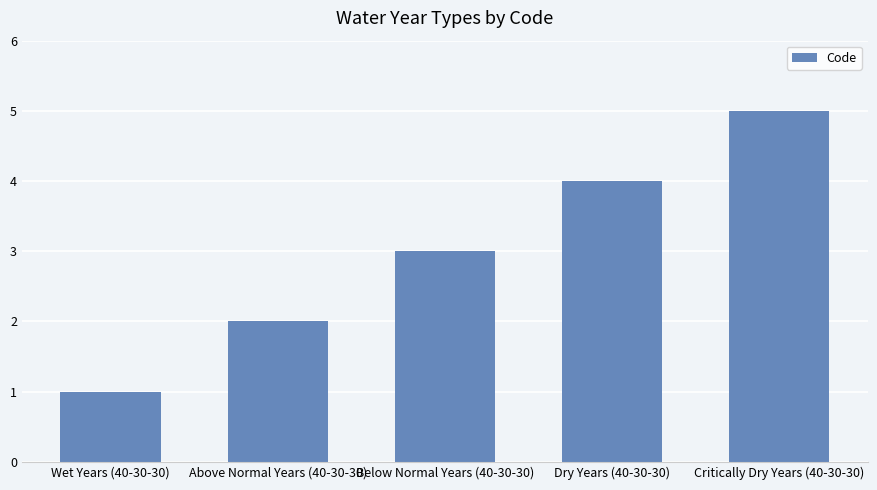

Are the bars horizontal?

No